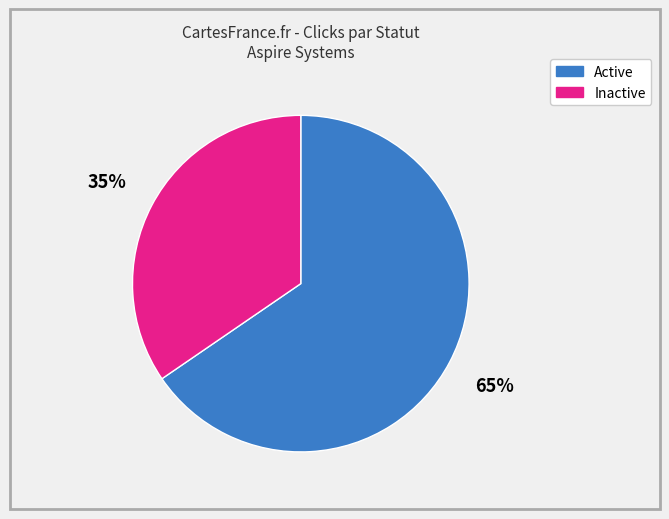

True or false: Active accounts for 72% of the total.

False